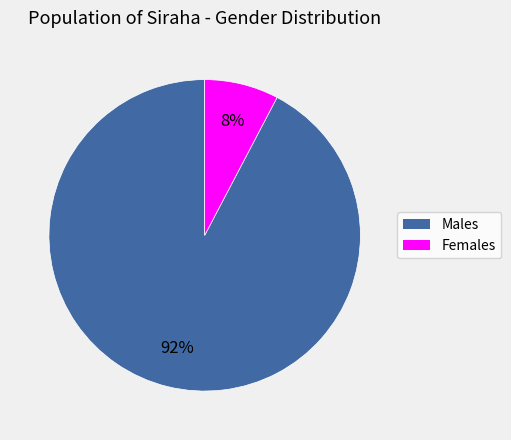

To the nearest percent, what portion does Females represent?

8%